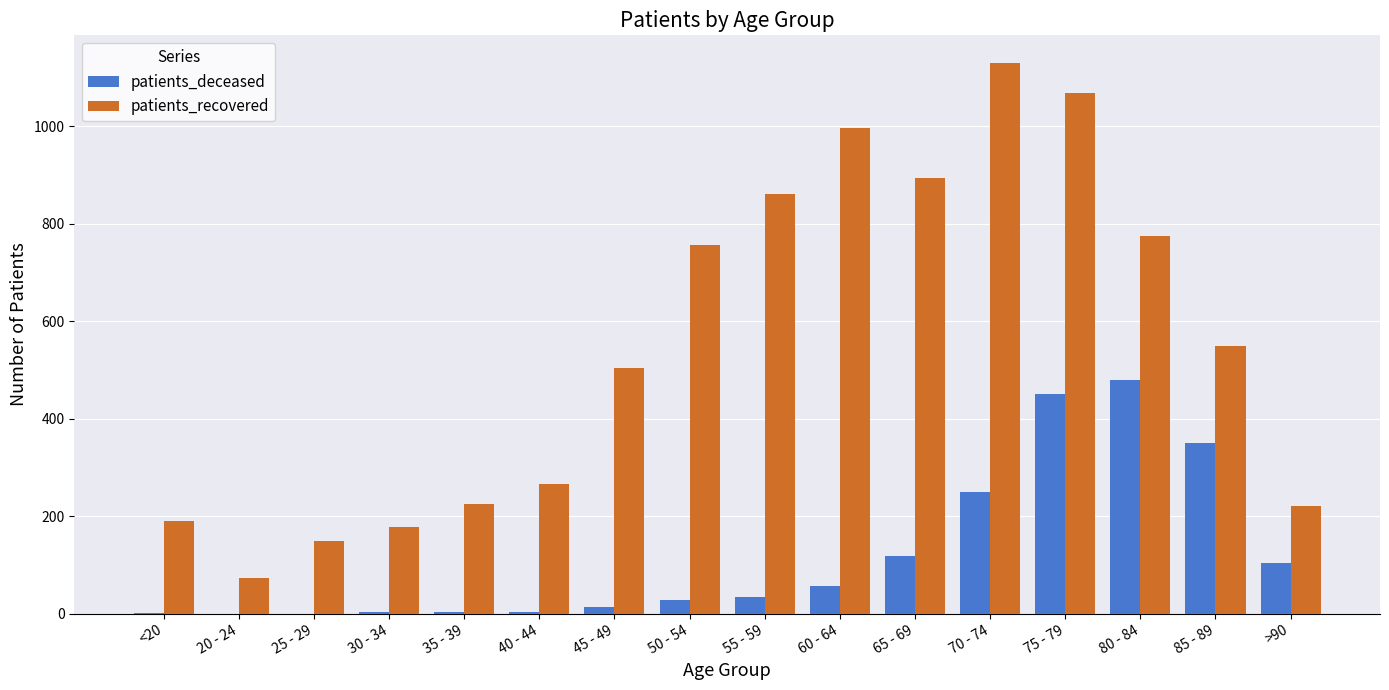

How many data points does each series have?

16